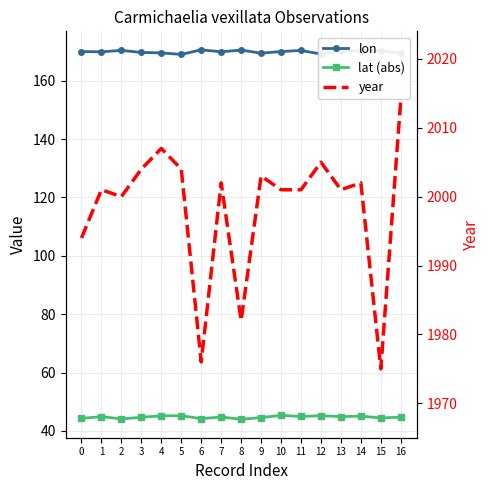

Rank the series at 9 from lowest to highest value.

lat (abs), lon, year